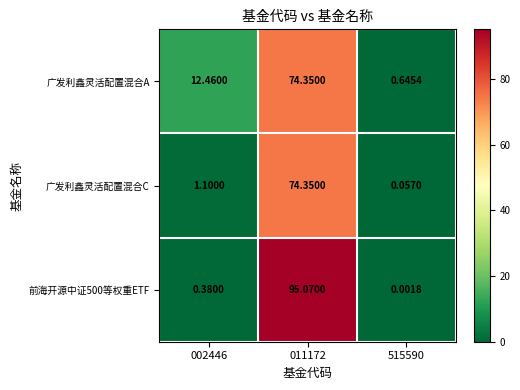

How many series are shown in this chart?

3